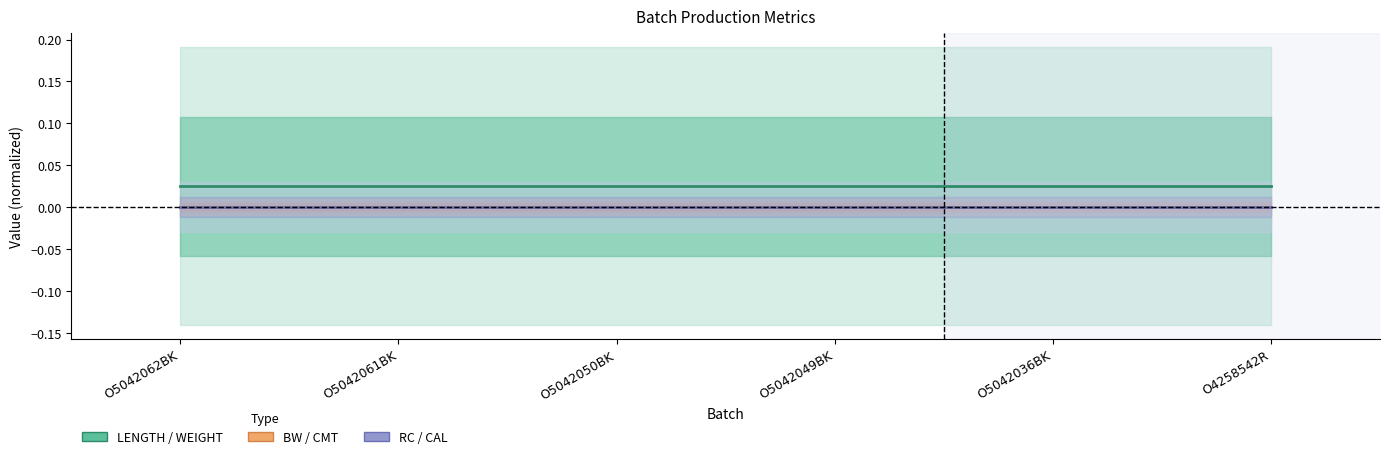

Which has a higher value, O5042062BK or O5042036BK?

O5042062BK